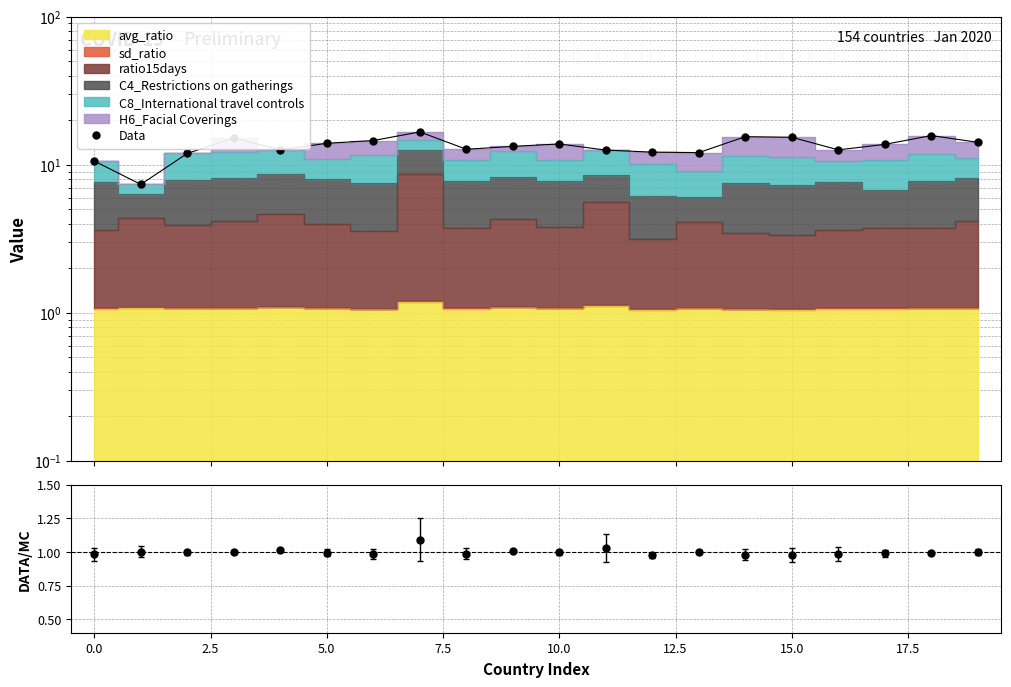

Which series has the largest range (max minus min)?

Data